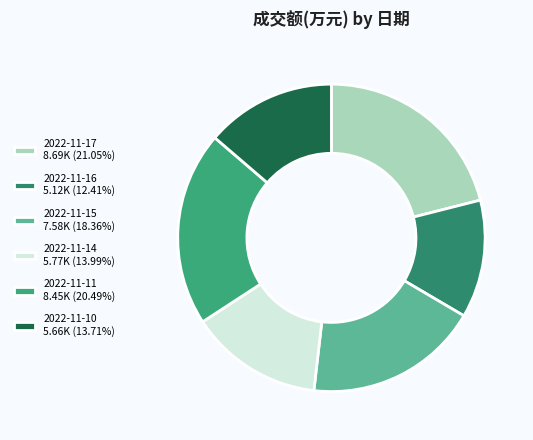

Does 2022-11-15 represent more than half of the total?

No